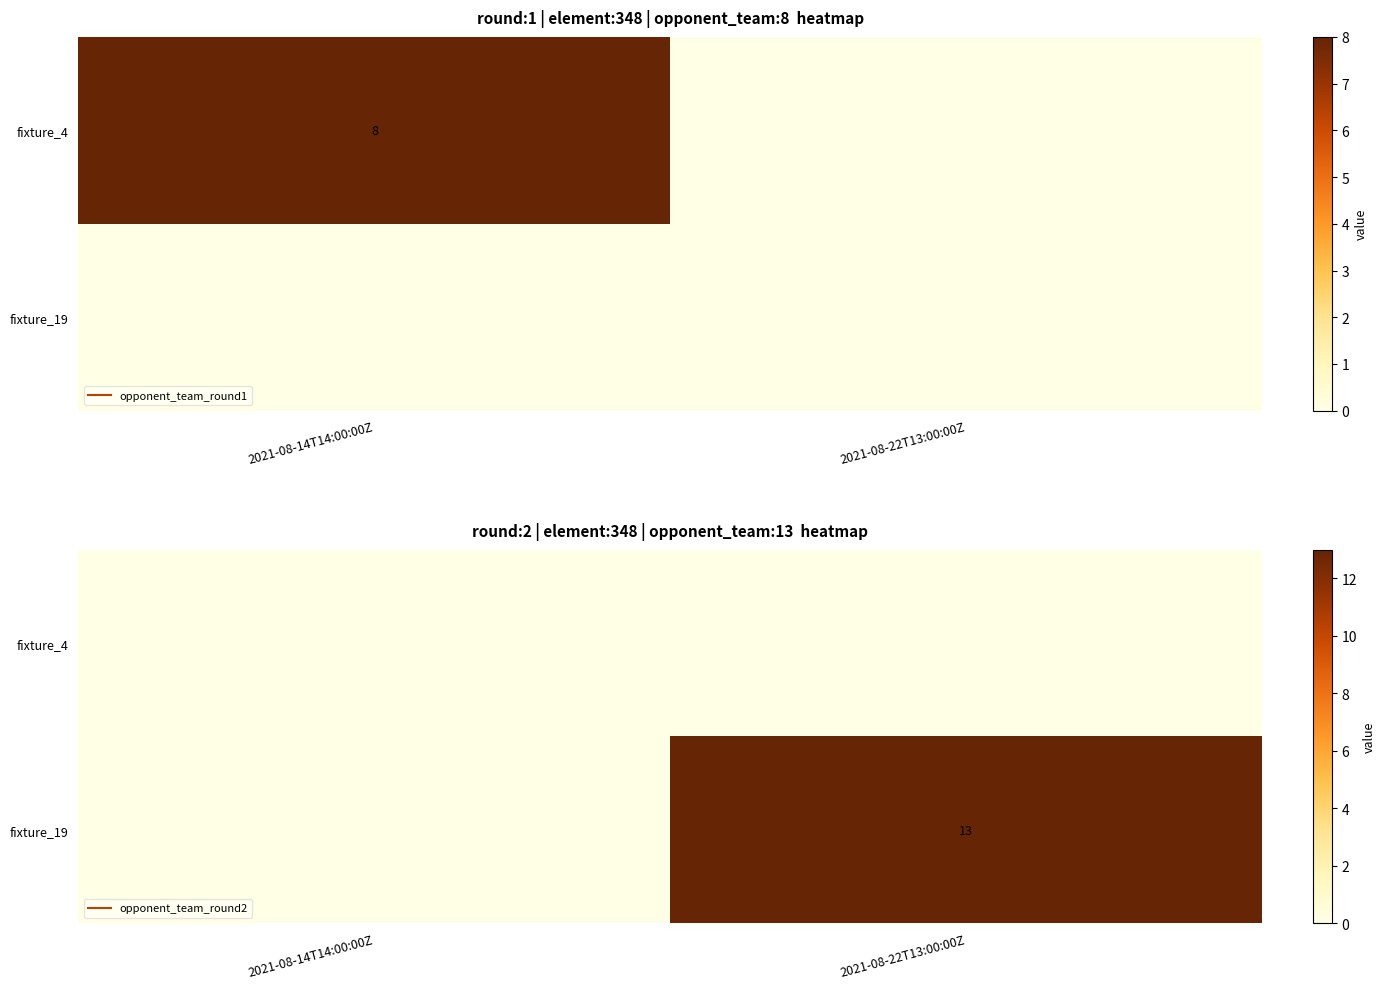

Is the value of fixture_19 at 2021-08-22T13:00:00Z greater than the value of fixture_4 at 2021-08-14T14:00:00Z?

Yes